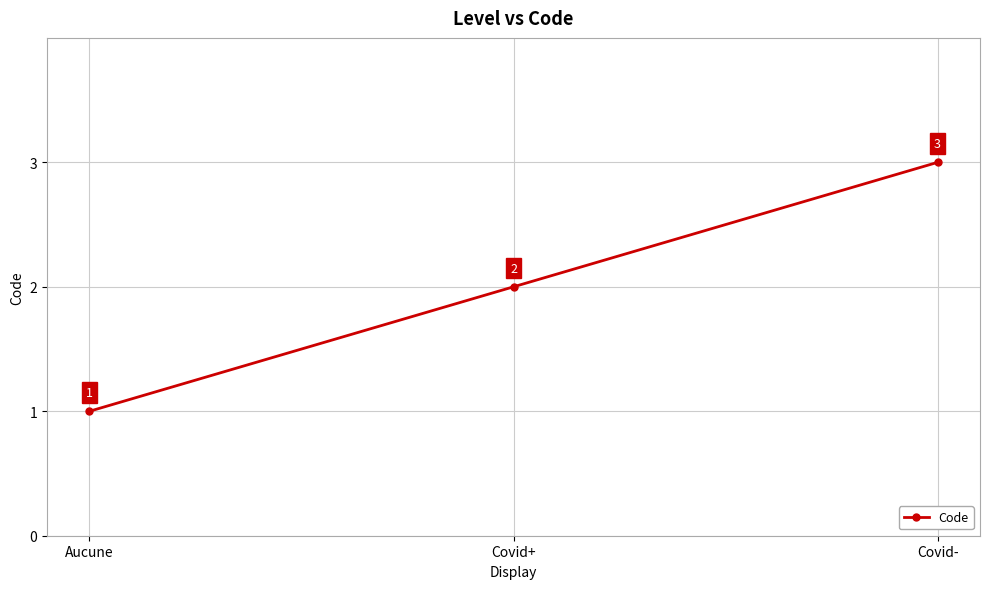

Reading left to right, extract all data points from this chart.

1	2	3